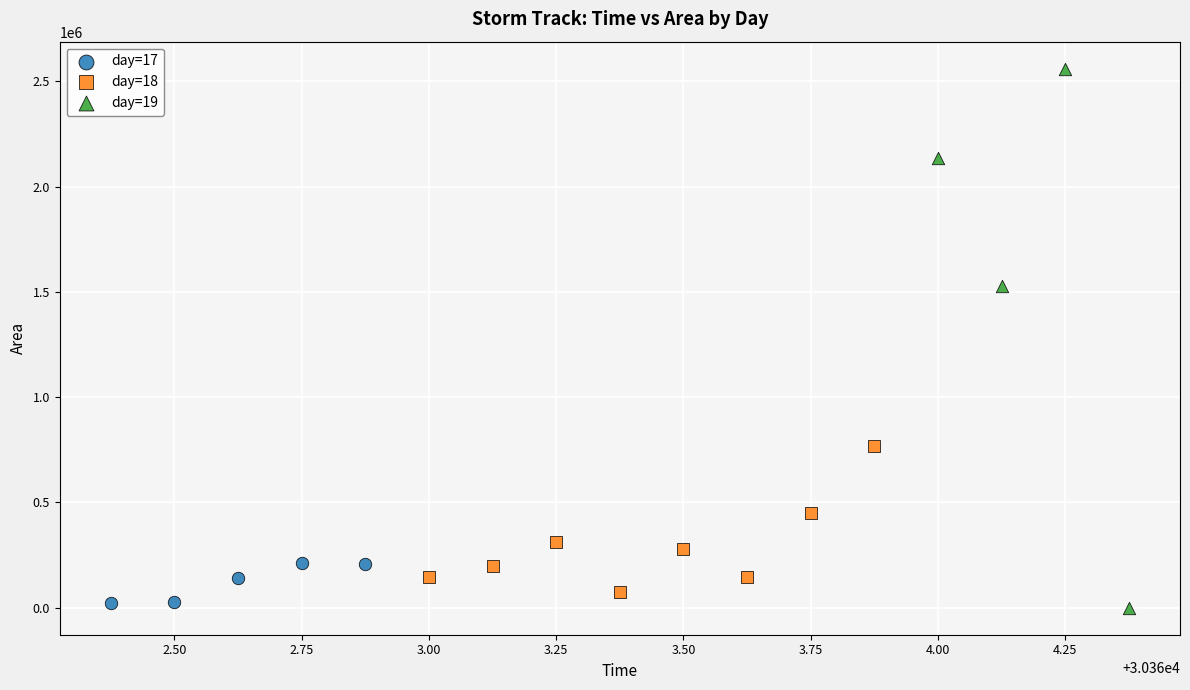

Which series reaches the maximum Y coordinate?

day=19